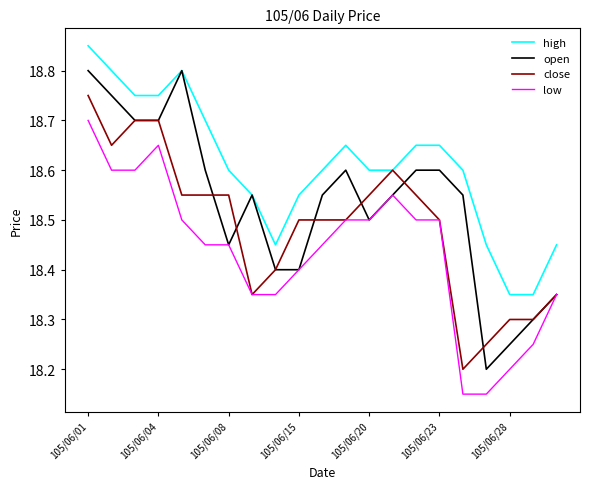

How many high values are between 18 and 19?

21